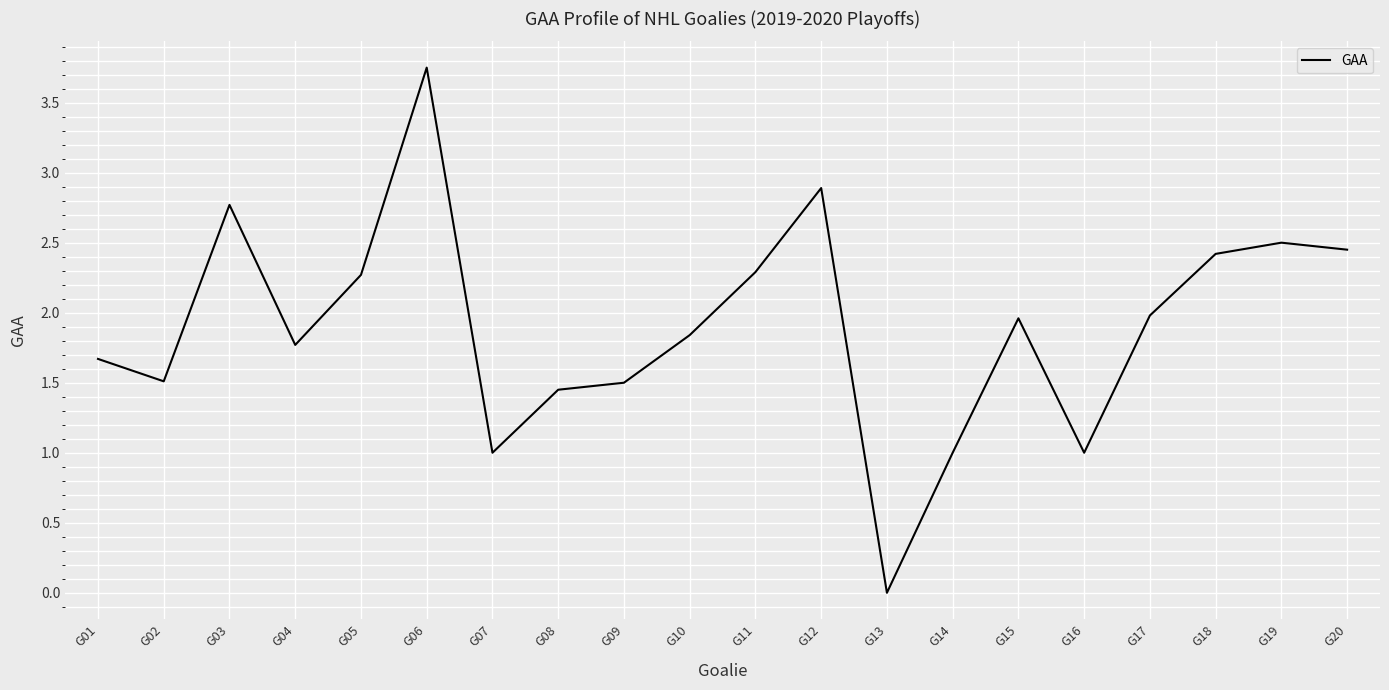

At which category does the chart reach its minimum across all series?

G13